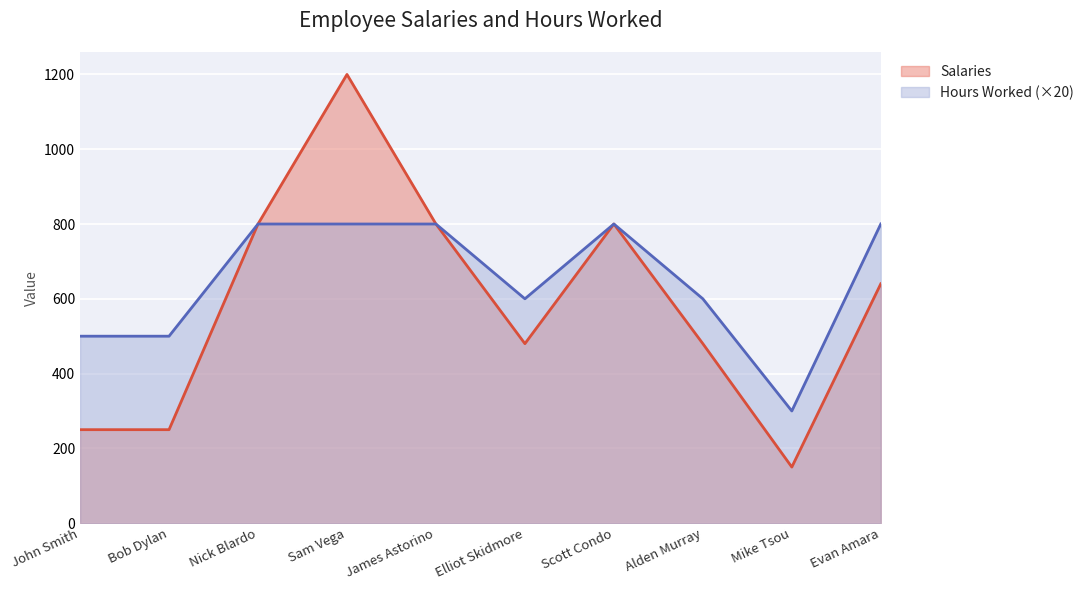

Rank the categories by Hours Worked value from highest to lowest.

Nick Blardo, Sam Vega, James Astorino, Scott Condo, Evan Amara, Elliot Skidmore, Alden Murray, John Smith, Bob Dylan, Mike Tsou